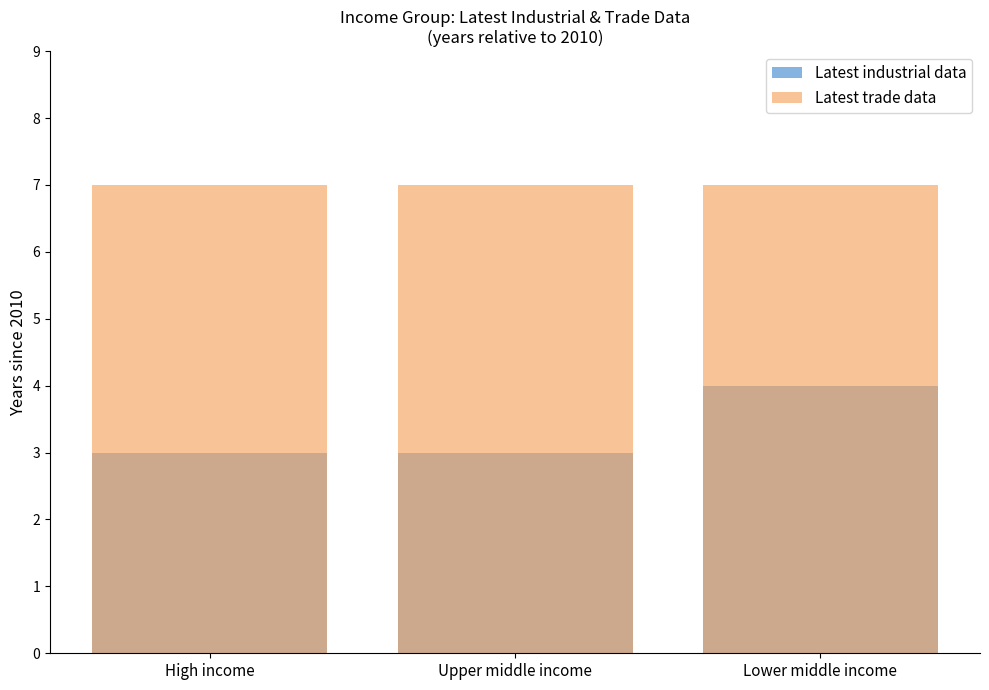

At which label is Latest trade data closest to 7?

High income